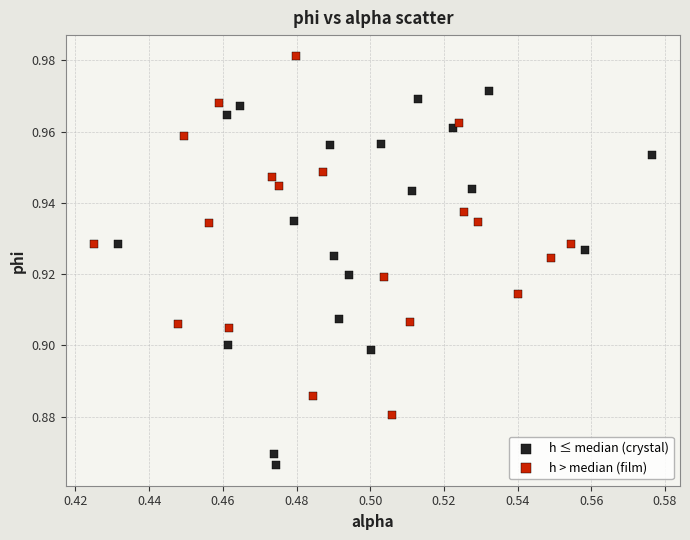

What are all the series names shown in the legend?

h ≤ median (crystal), h > median (film)